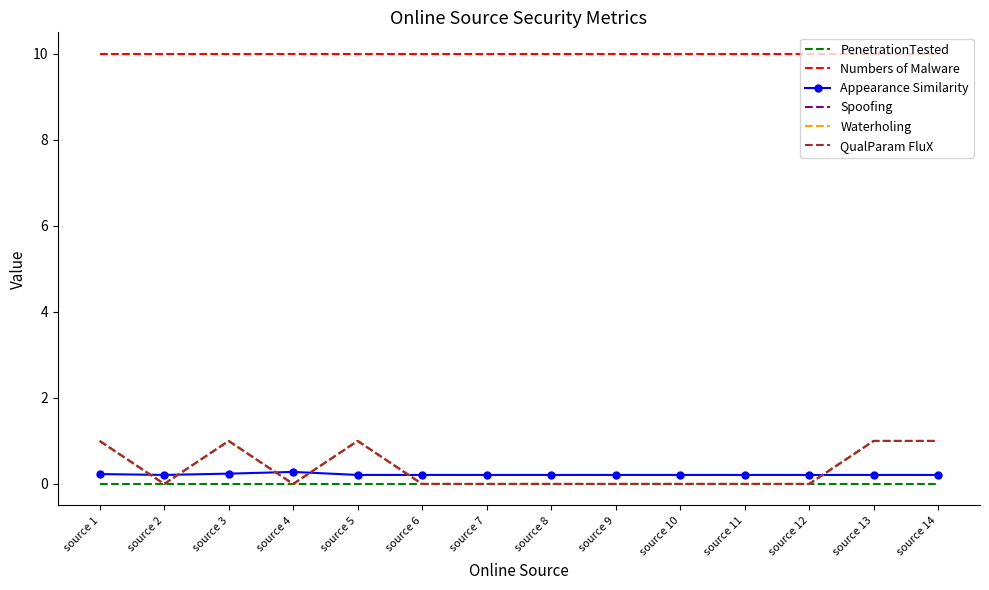

True or false: Appearance Similarity has more than 2 points higher than both neighbors.

False